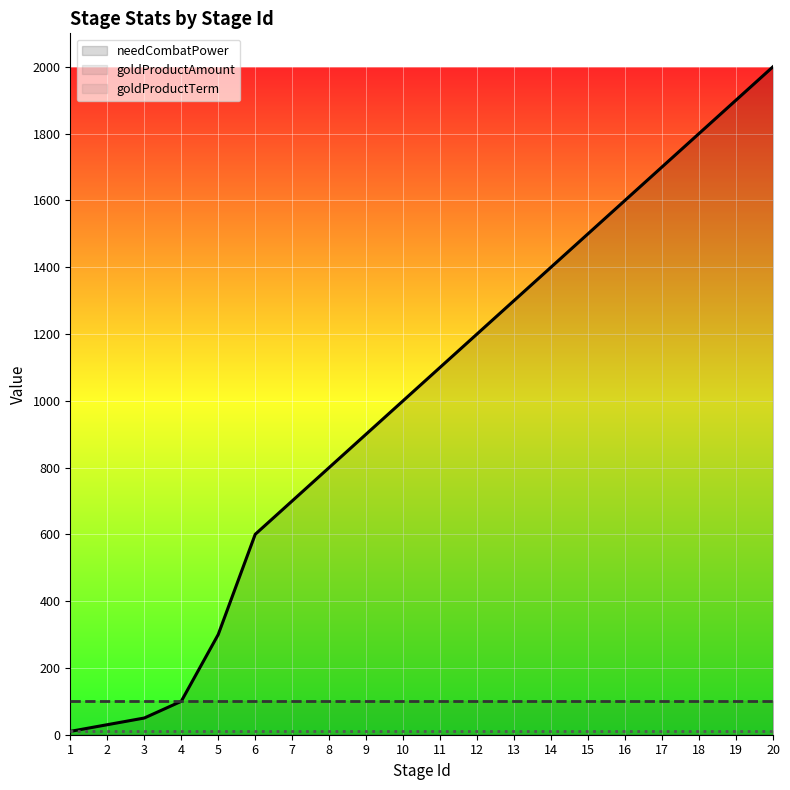

How many lines are shown in the chart?

3